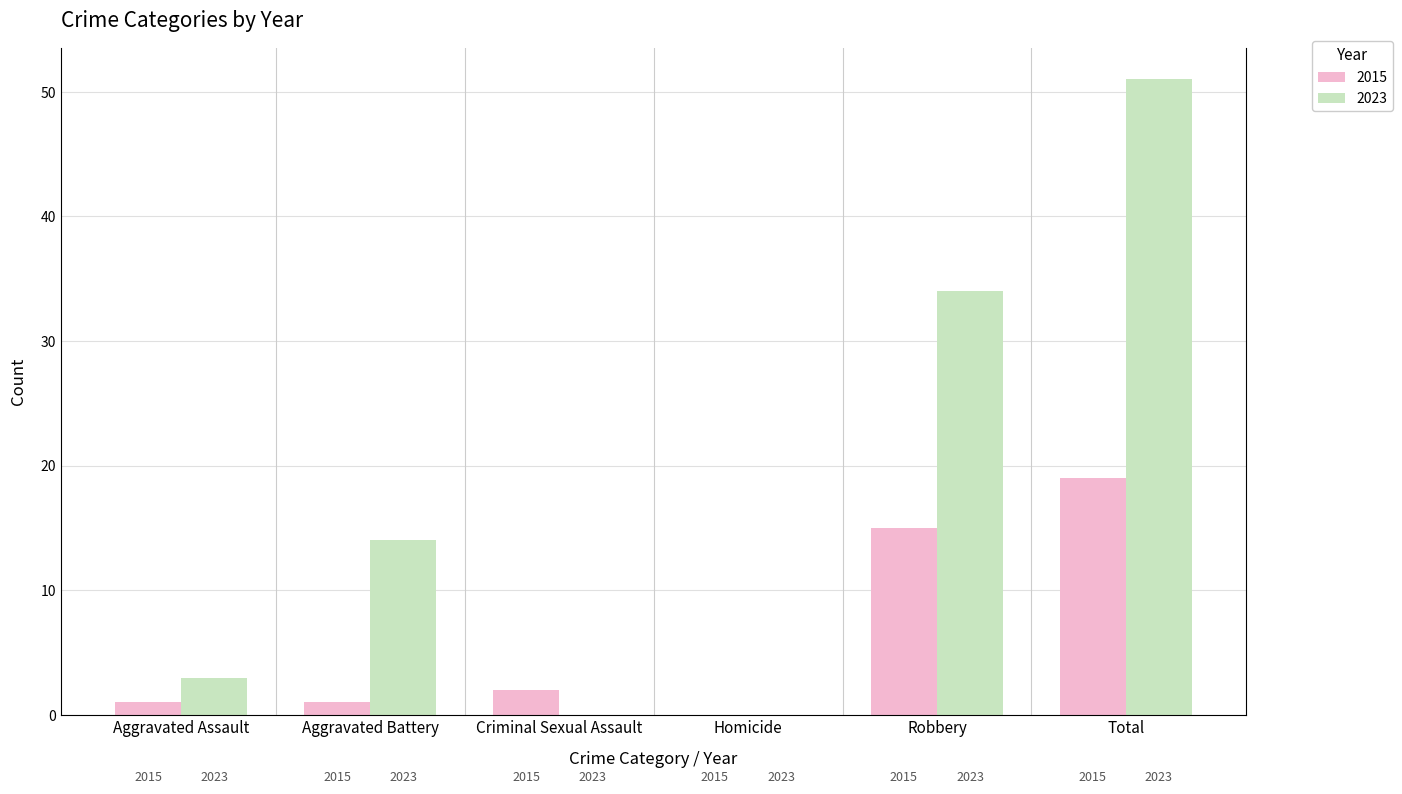

What is the label of the 4th bar from the right?

Criminal Sexual Assault